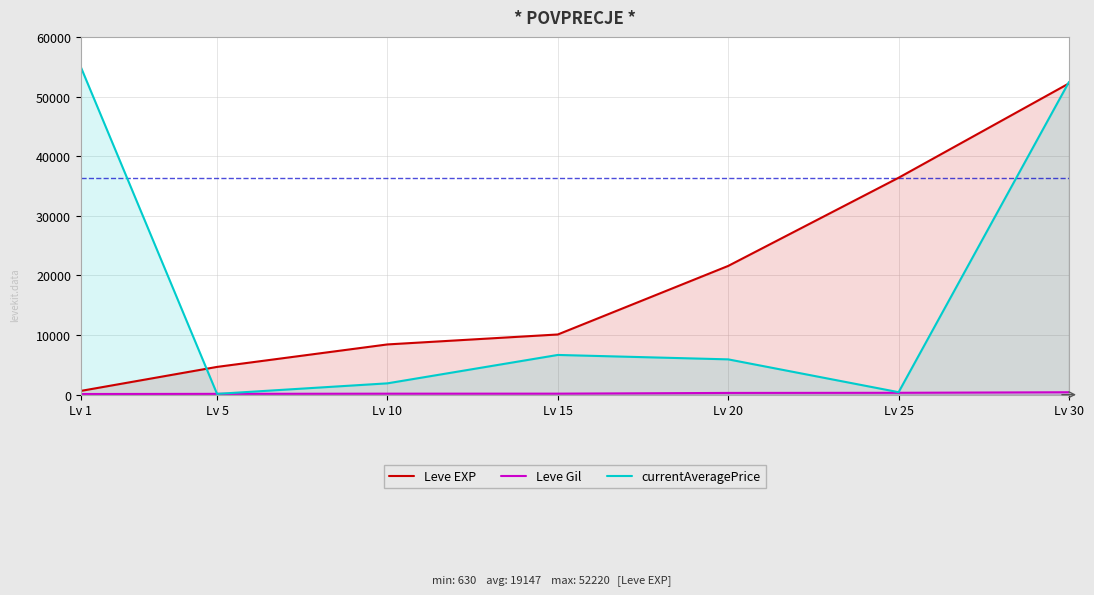

The value of currentAveragePrice at Lv 10 is 1903.3. True or false?

True